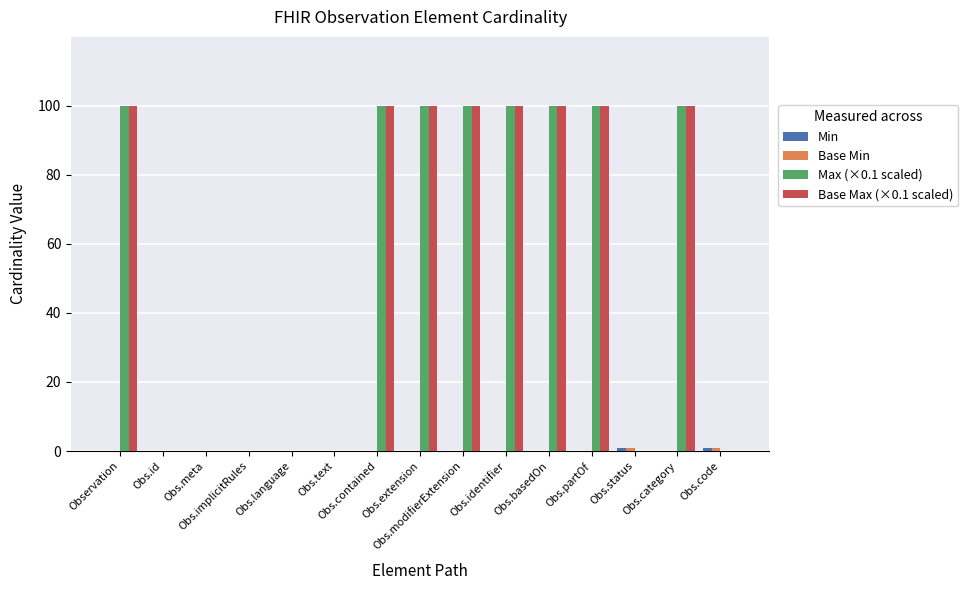

What is the sum of all Max (×0.1 scaled) values?

799.9